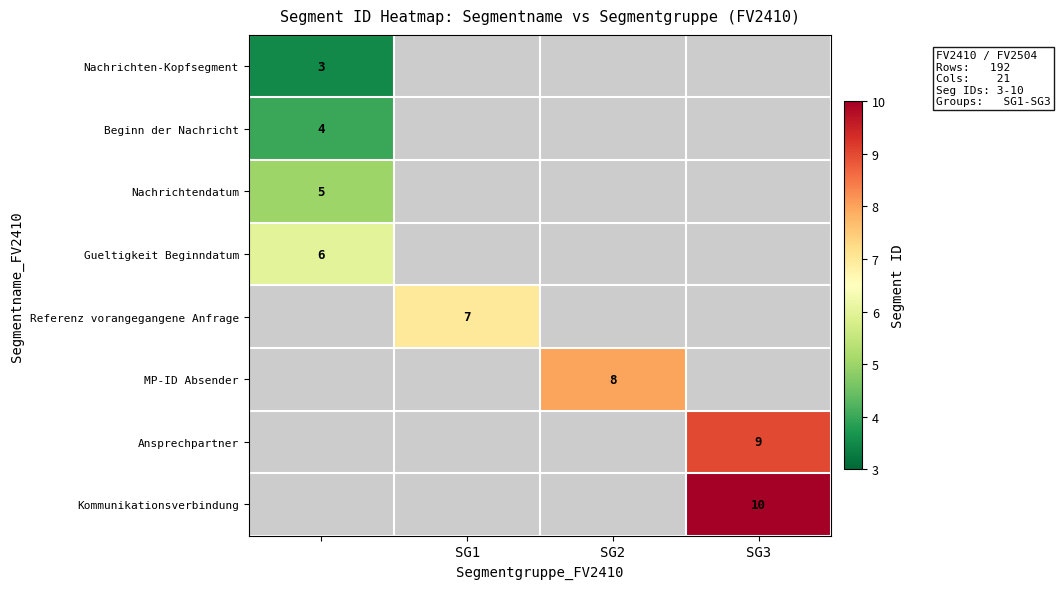

The value of Referenz vorangegangene Anfrage at SG1 is 7.0. True or false?

True